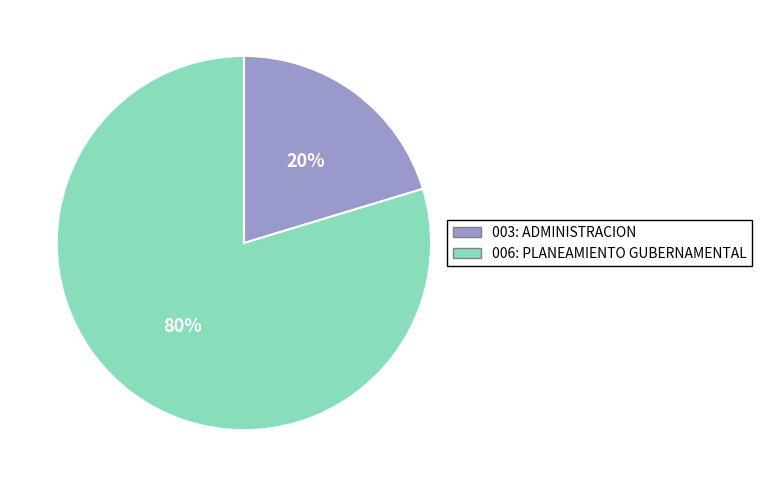

To the nearest percent, what percentage of the pie is 006: PLANEAMIENTO GUBERNAMENTAL?

80%